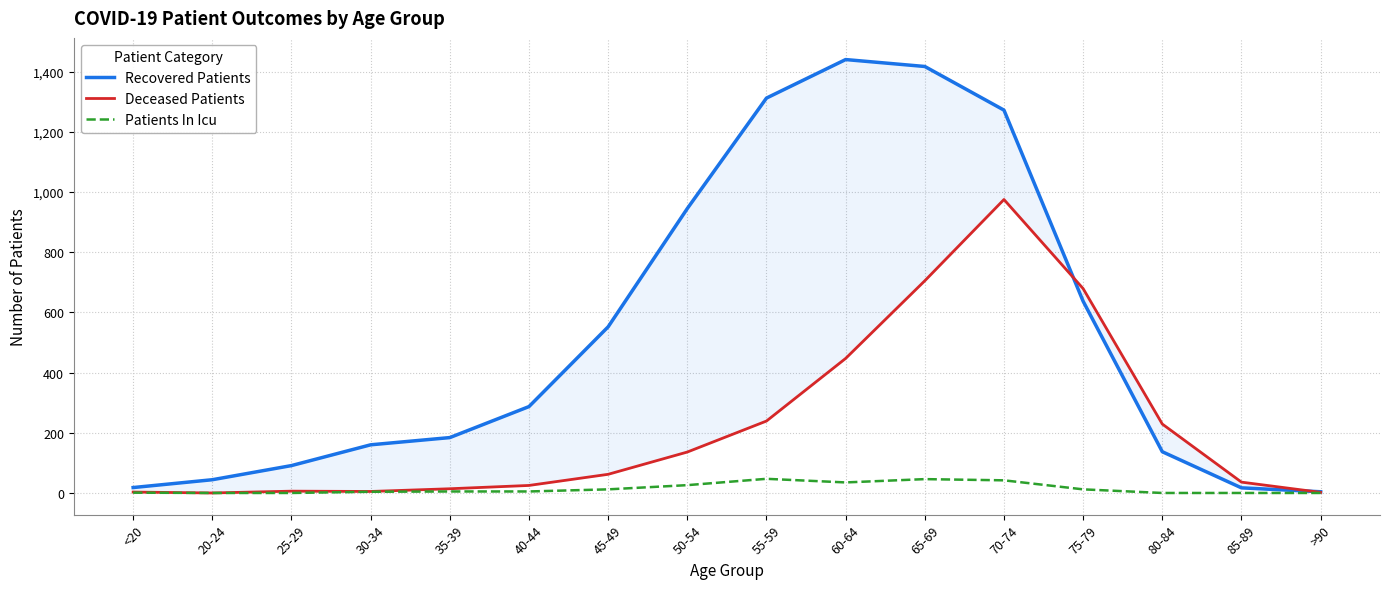

Reading right to left, what are all the values shown in this chart?

Recovered Patients: 4	17	137	637	1272	1417	1440	1312	945	552	287	184	160	91	44	18
Deceased Patients: 2	36	229	679	975	705	447	239	136	62	25	14	5	6	0	3
Patients In Icu: 0	0	0	12	42	46	35	47	26	12	5	5	4	0	0	1